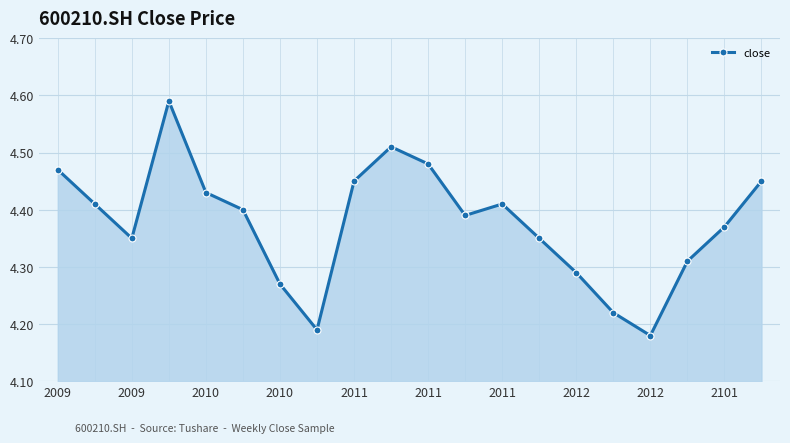

What is the sum of all values?

87.5